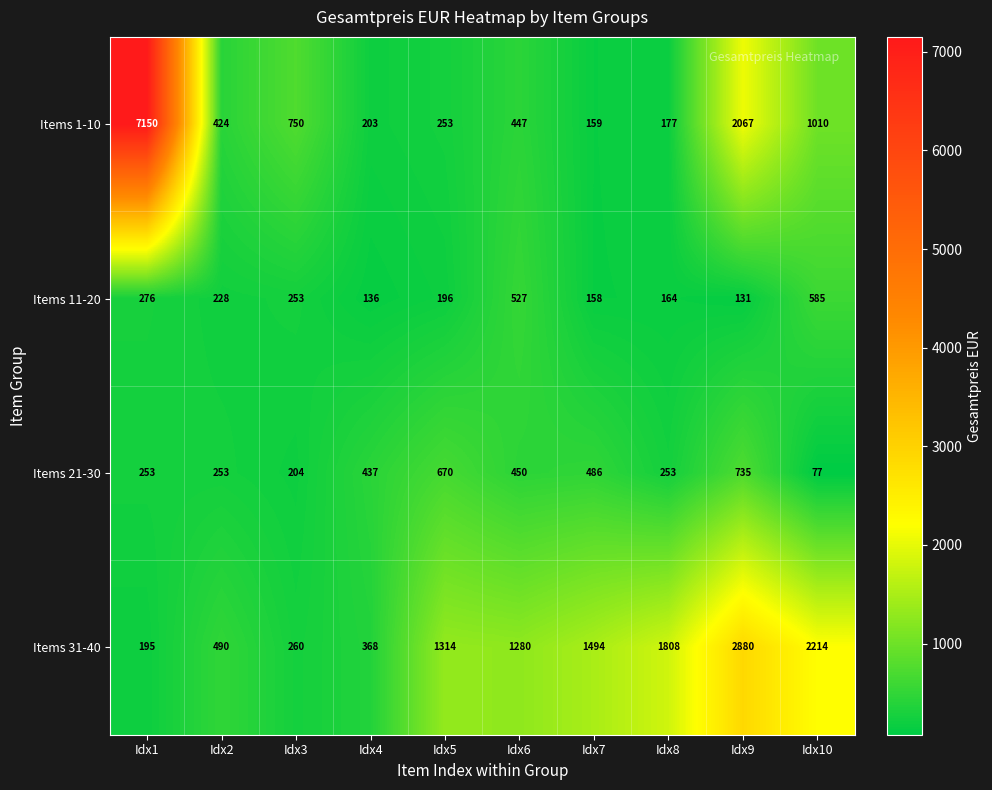

Is it true that Items 21-30 equals 229 at Idx4?

False